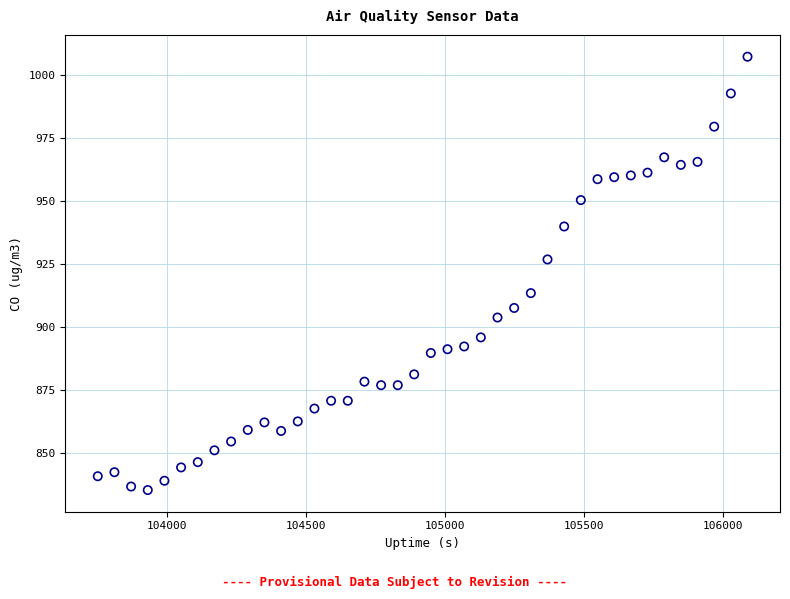

What is the range of Y values (max minus min)?

172.3